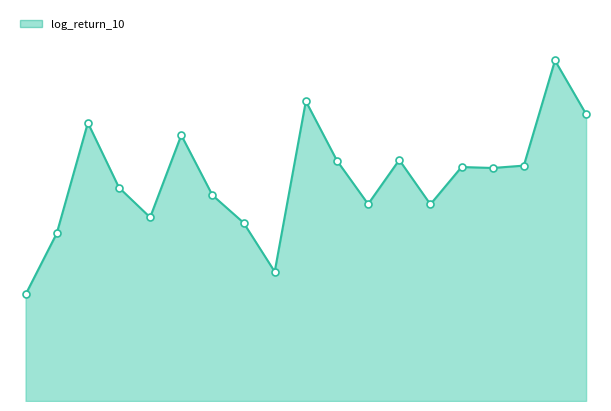

What is the difference between the second highest and minimum values?

0.6